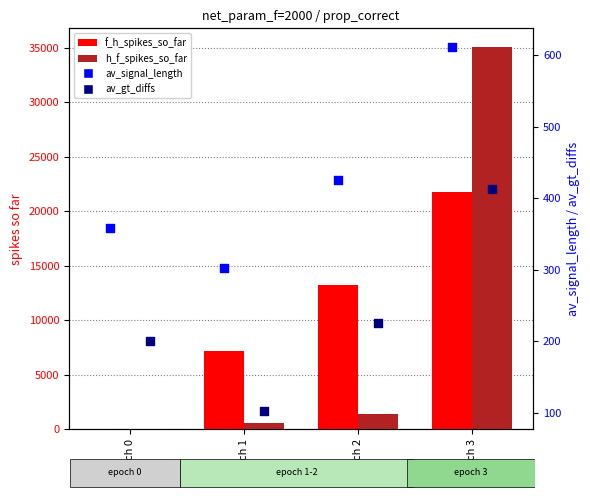

Is the value of av_gt_diffs at epoch 1 greater than the value of av_signal_length at epoch 1?

No